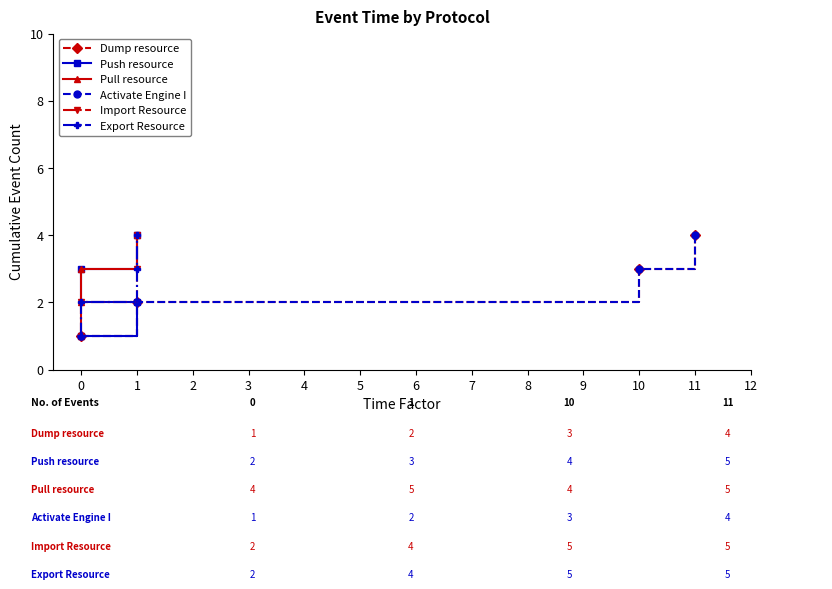

Does the chart display data point markers on the line(s)?

Yes